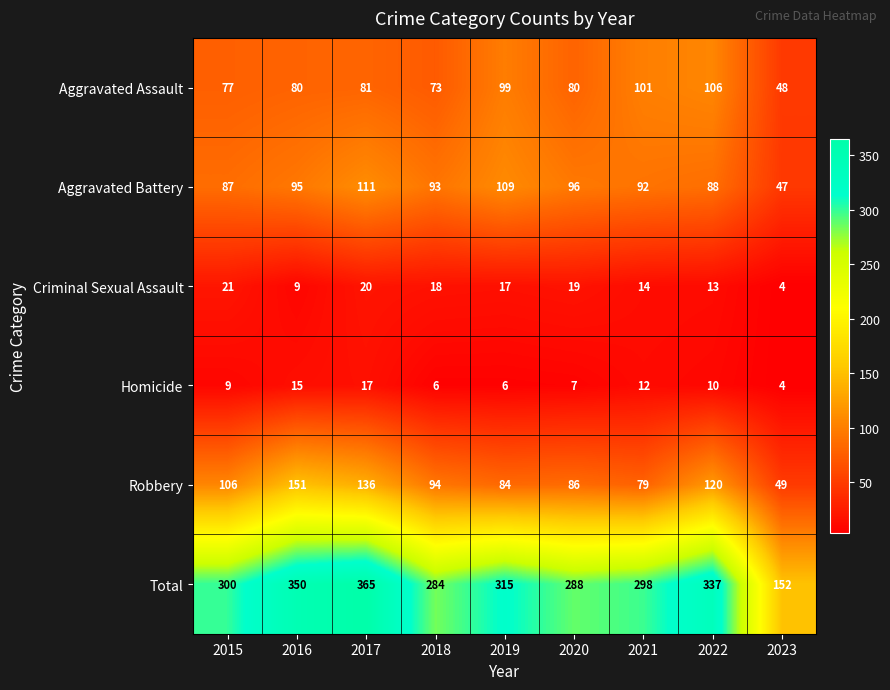

Rank the series by their maximum value, from highest to lowest.

Total, Robbery, Aggravated Battery, Aggravated Assault, Criminal Sexual Assault, Homicide